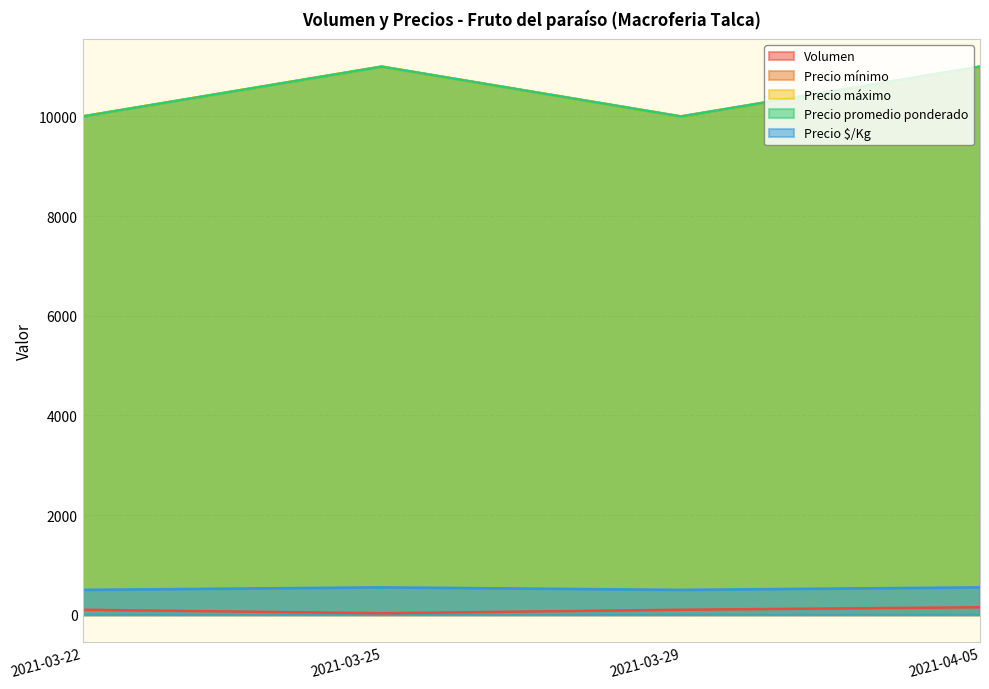

What is the approximate value of Precio mínimo at 2021-03-22, to the nearest 10?

10000